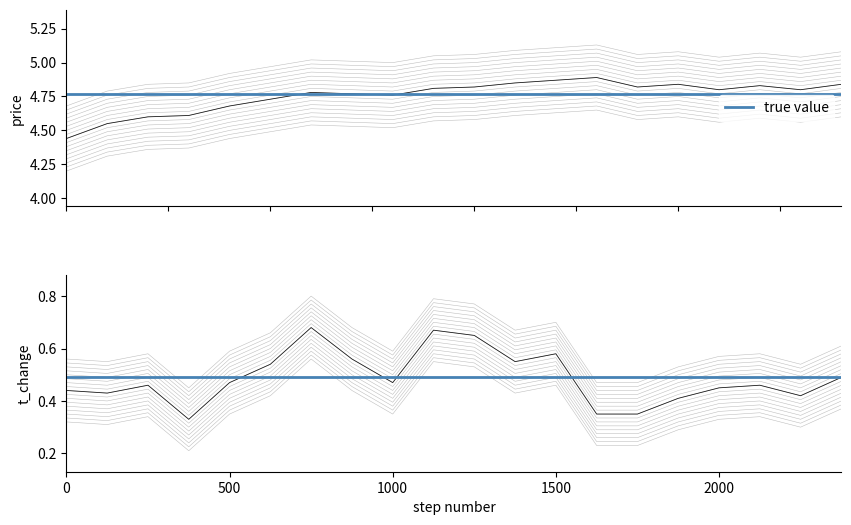

True or false: t_change has more than 2 points higher than both neighbors.

True